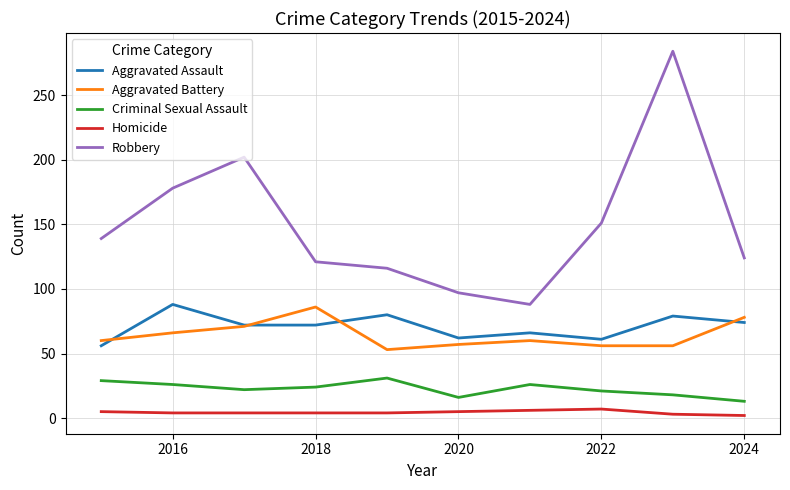

True or false: Aggravated Assault and Robbery cross at least once.

False